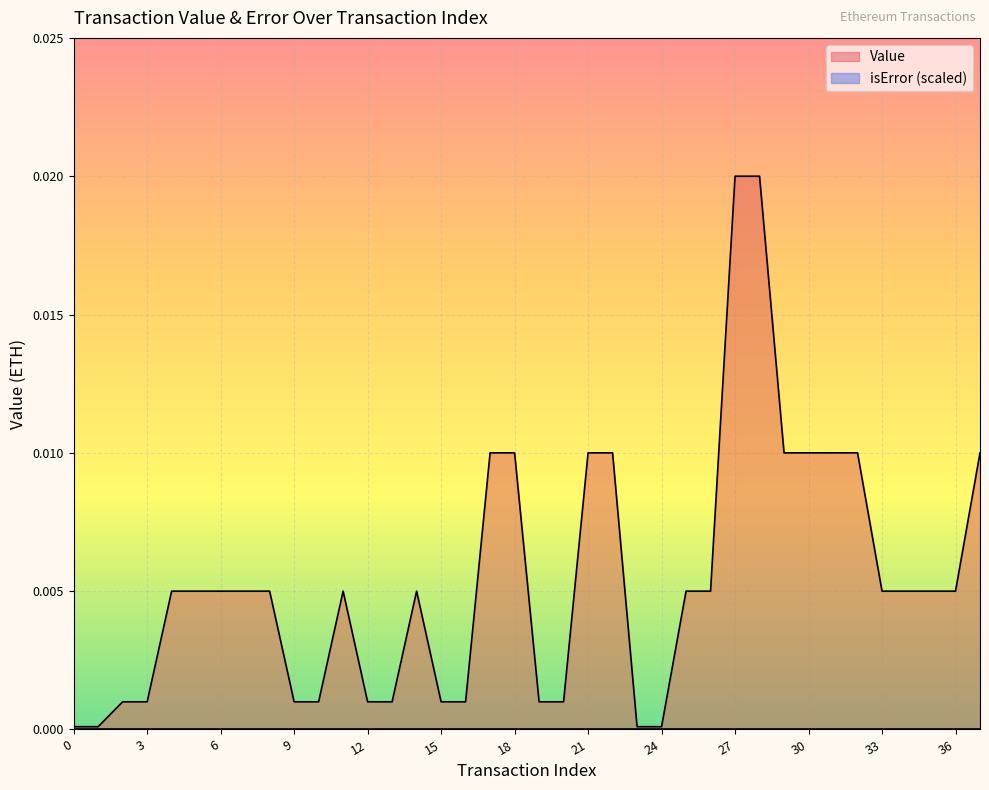

Which category has the highest value across all series?

27